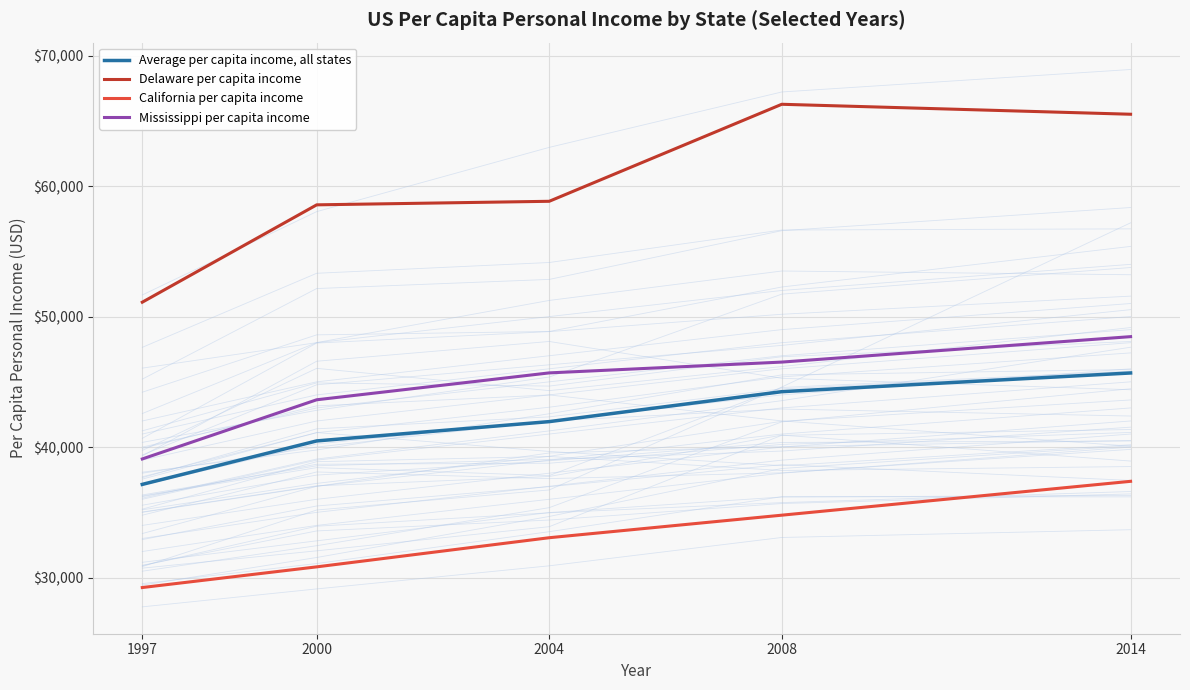

What are all the series names shown in the legend?

Average per capita income, all states, Delaware per capita income, California per capita income, Mississippi per capita income